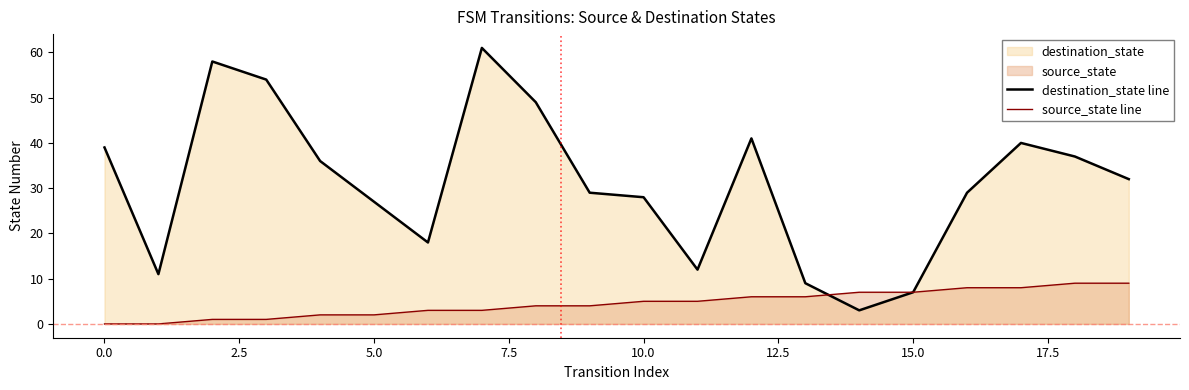

List the series in order of their peak value, highest first.

destination_state line, source_state line